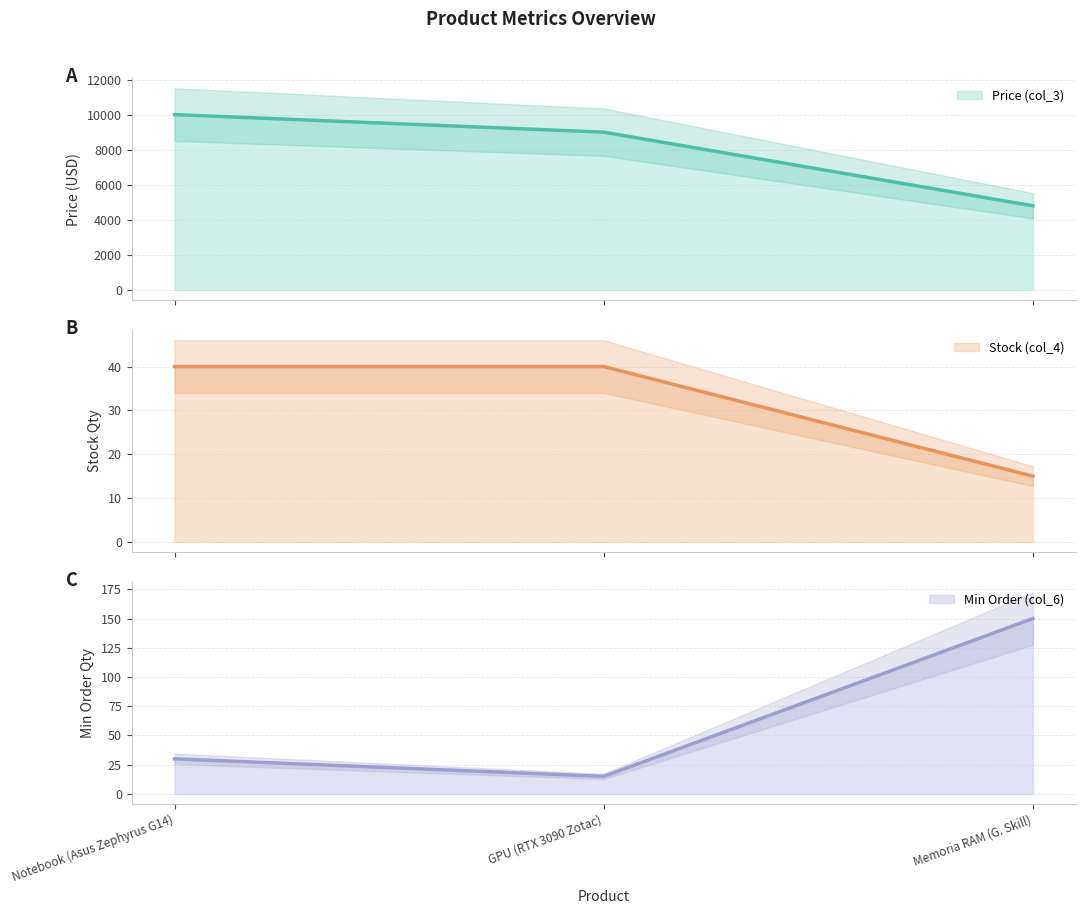

Does the chart display data point markers on the line(s)?

No